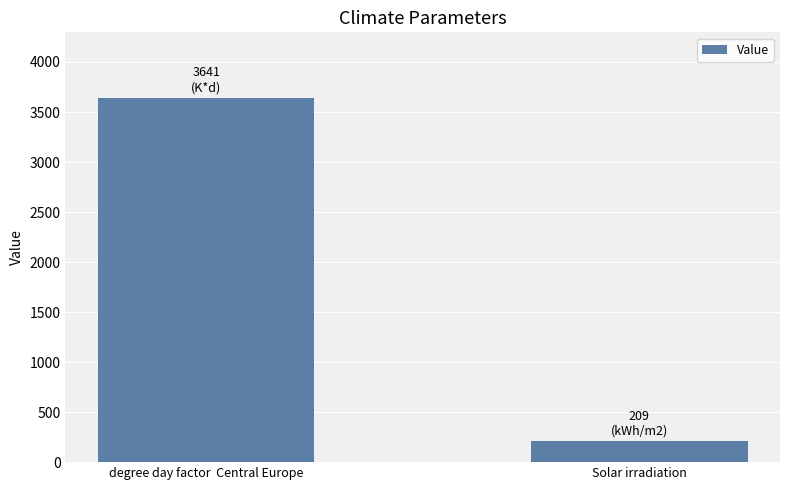

How many data points are less than 3641?

1